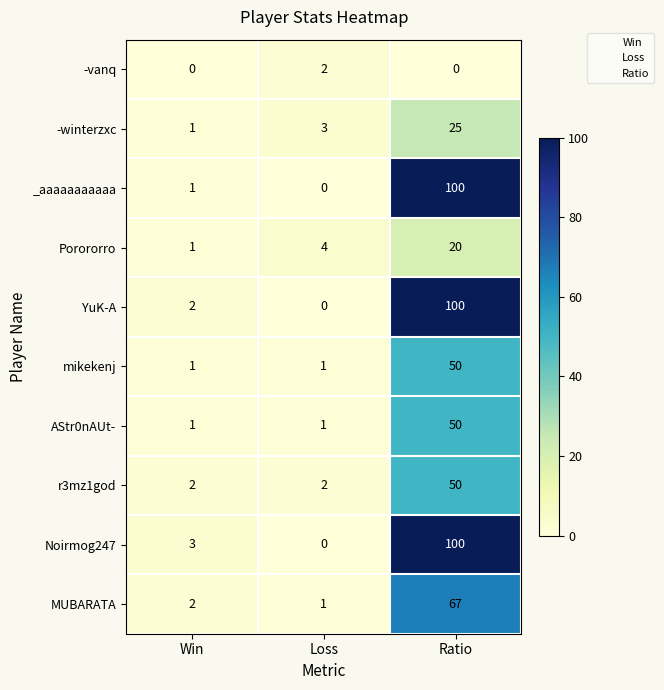

What is the sum of the Noirmog247 values at Loss and Win?

3